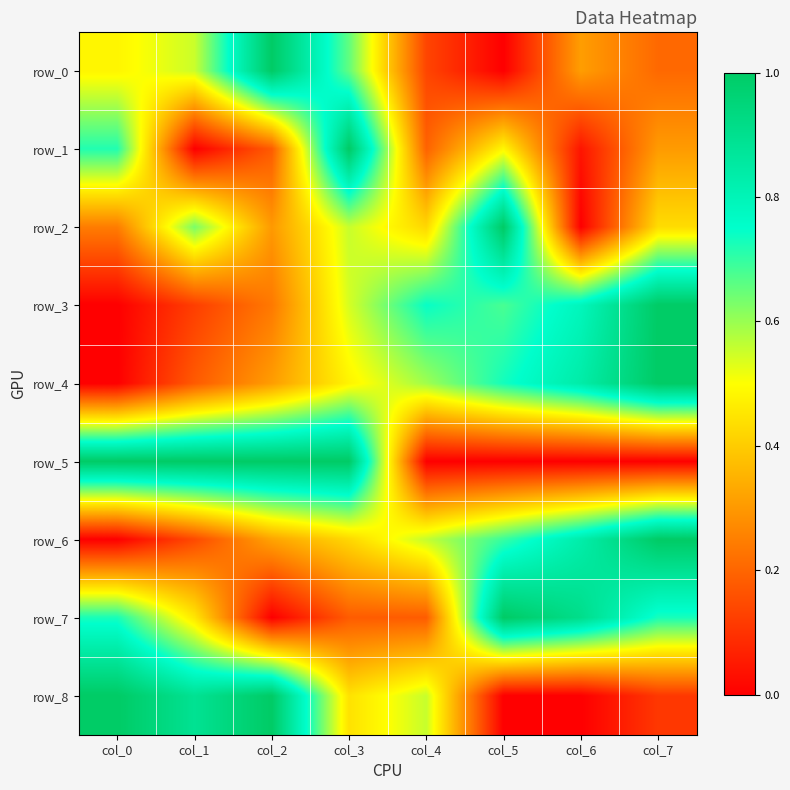

Which series has the largest range (max minus min)?

row_0